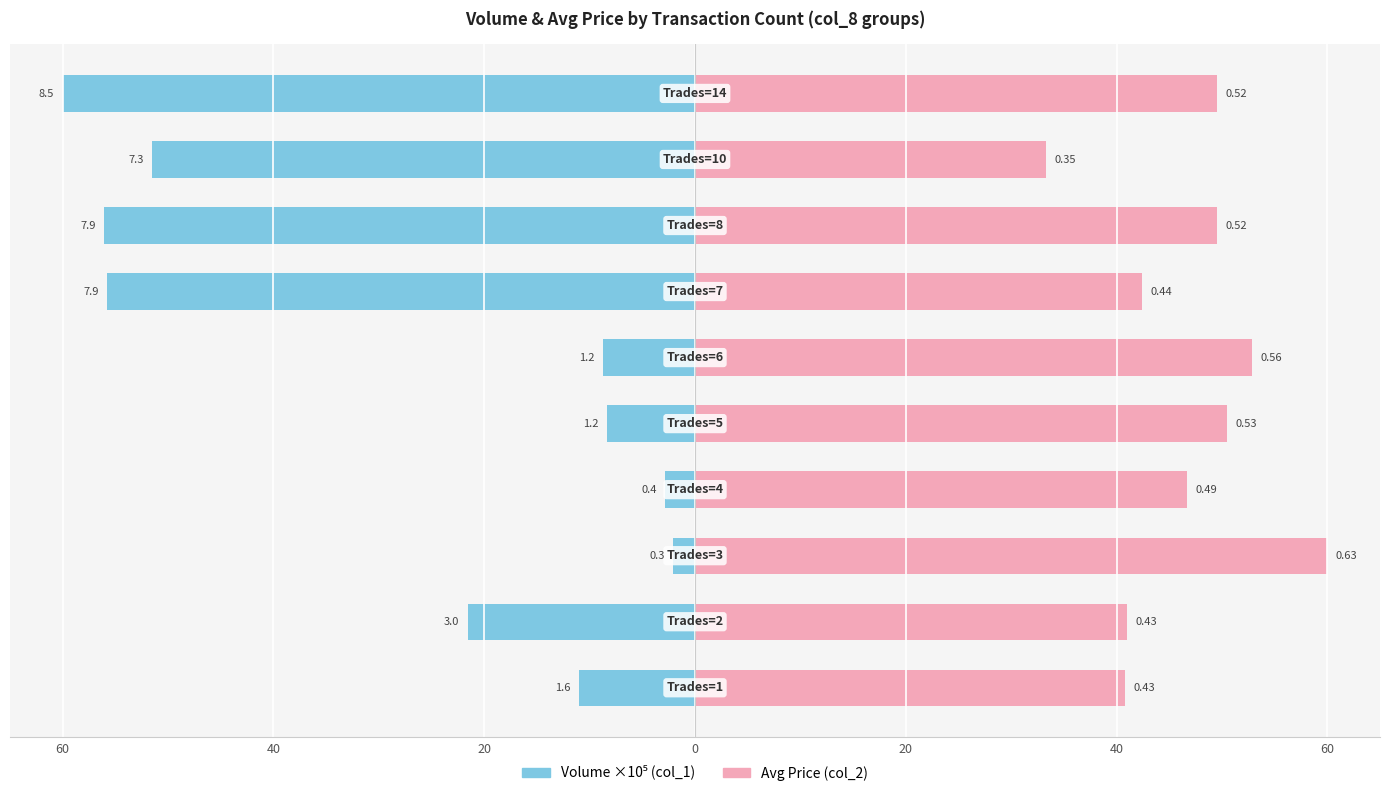

Reading left to right, what are all the values shown in this chart?

Volume (col_1): -11.0	-21.6	-2.1	-2.8	-8.3	-8.8	-55.8	-56.0	-51.5	-60.0
Avg Price (col_2): 40.8	41.0	60.0	46.7	50.5	52.9	42.4	49.5	33.3	49.5